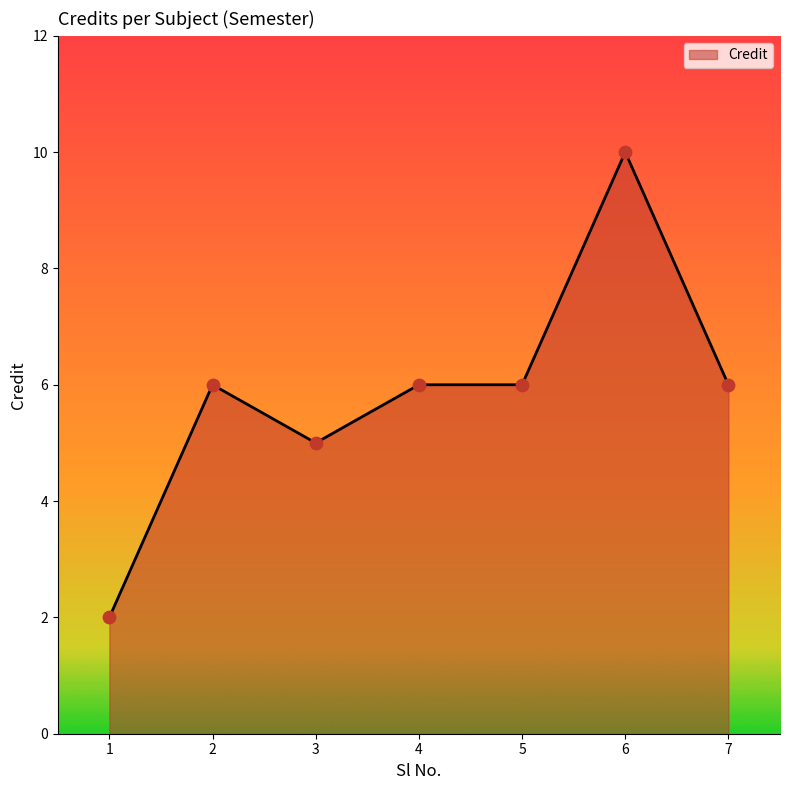

Between 6 and 2, which is larger?

6